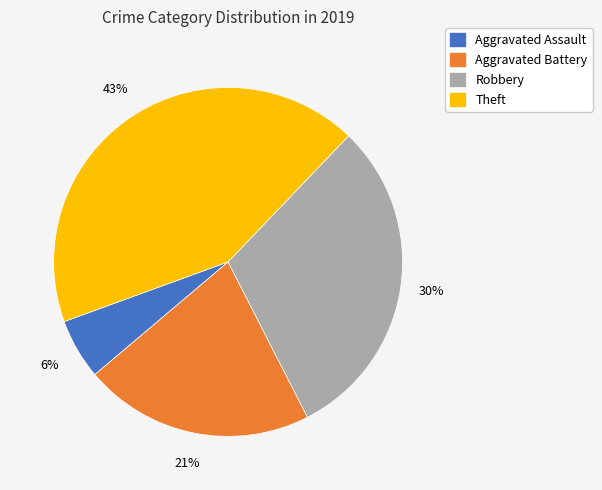

To the nearest percent, what is the difference between the Robbery and Aggravated Battery slice percentages?

9%